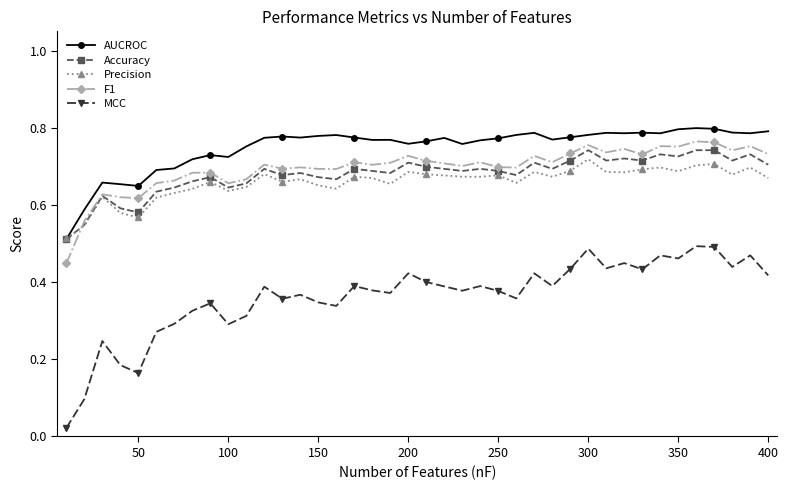

Which series has the largest range (max minus min)?

MCC